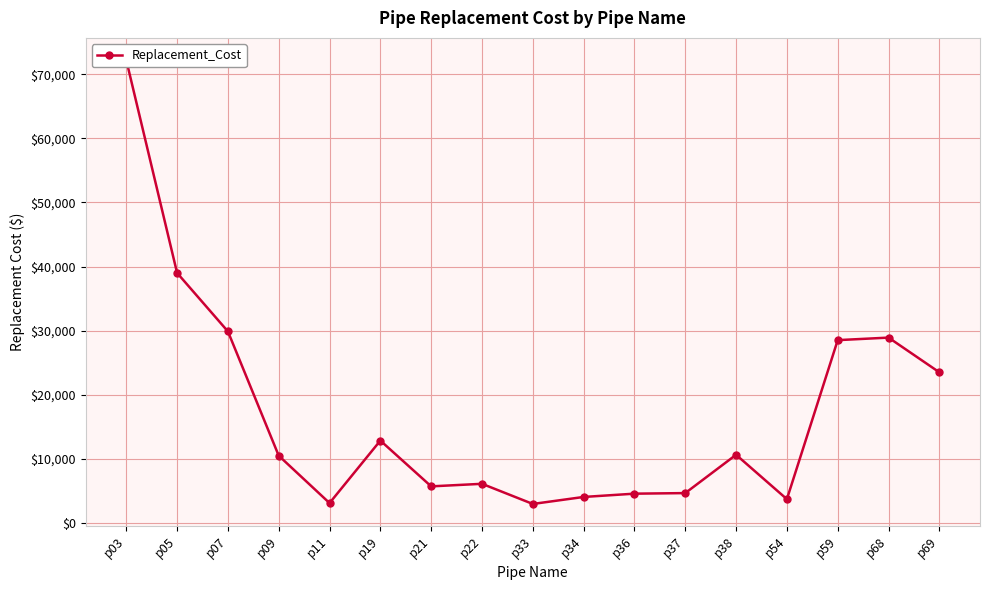

At which category does the data reach its first local valley?

p11